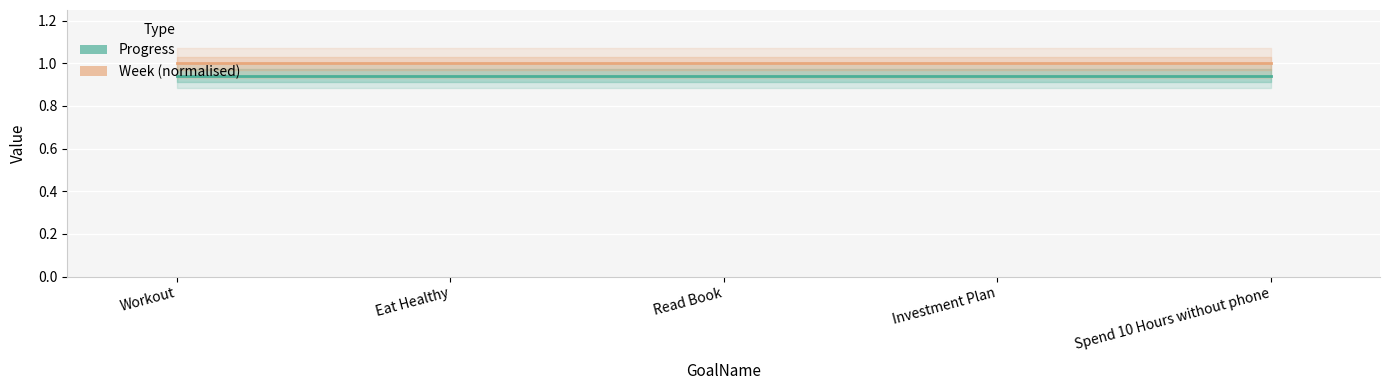

True or false: Progress and Week (normalised) intersect in this chart.

False